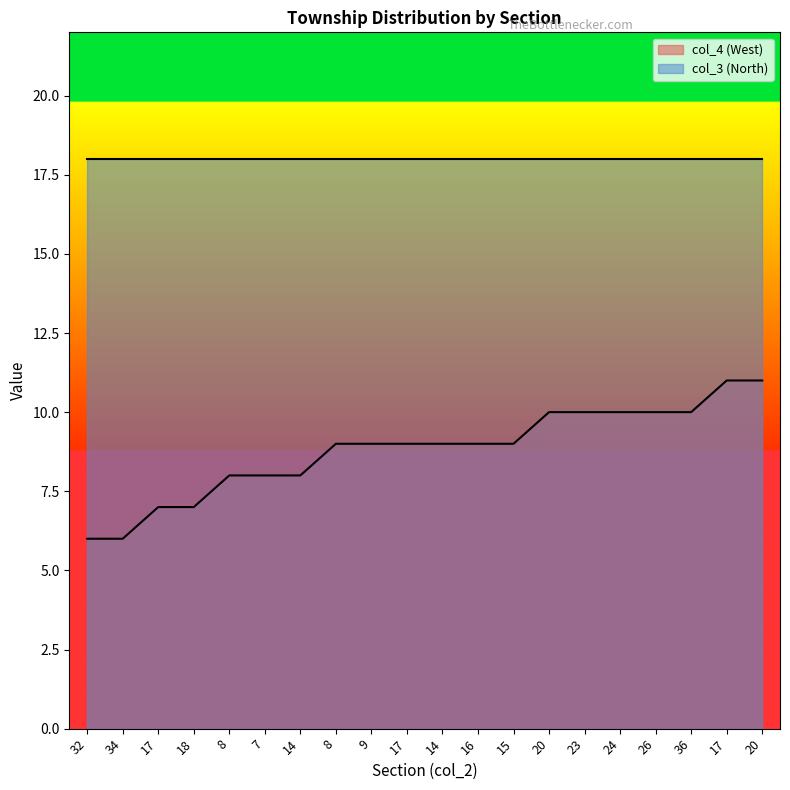

At which label is the value closest to 8?

8